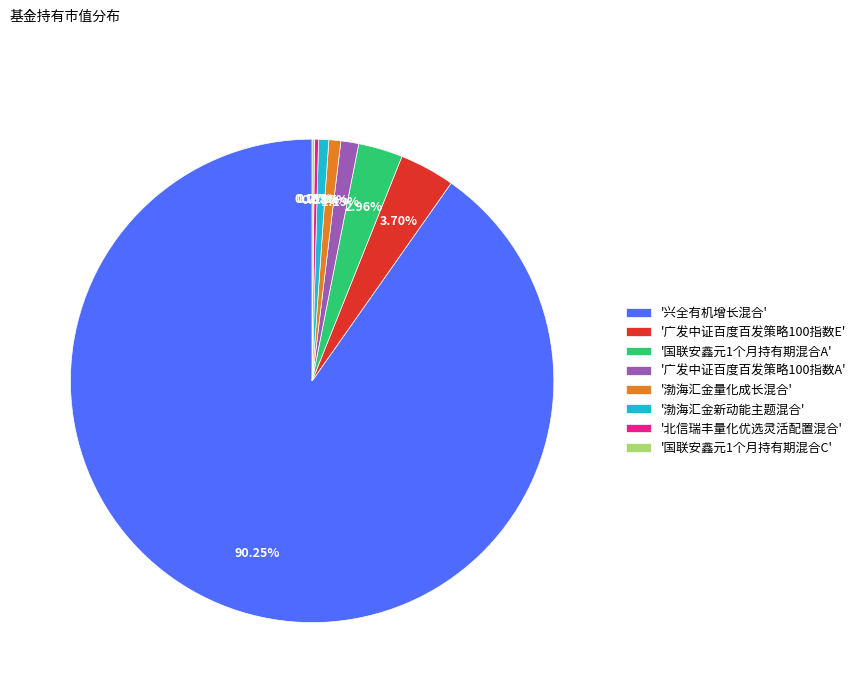

To the nearest percent, what is the difference between the largest and smallest slice percentages?

90%